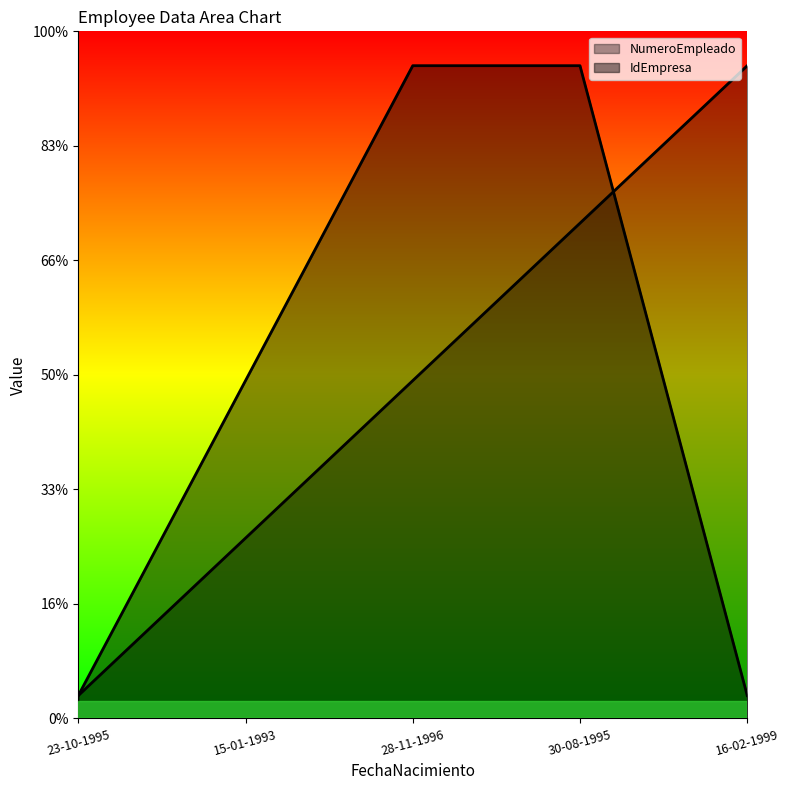

How many series are shown in this chart?

2